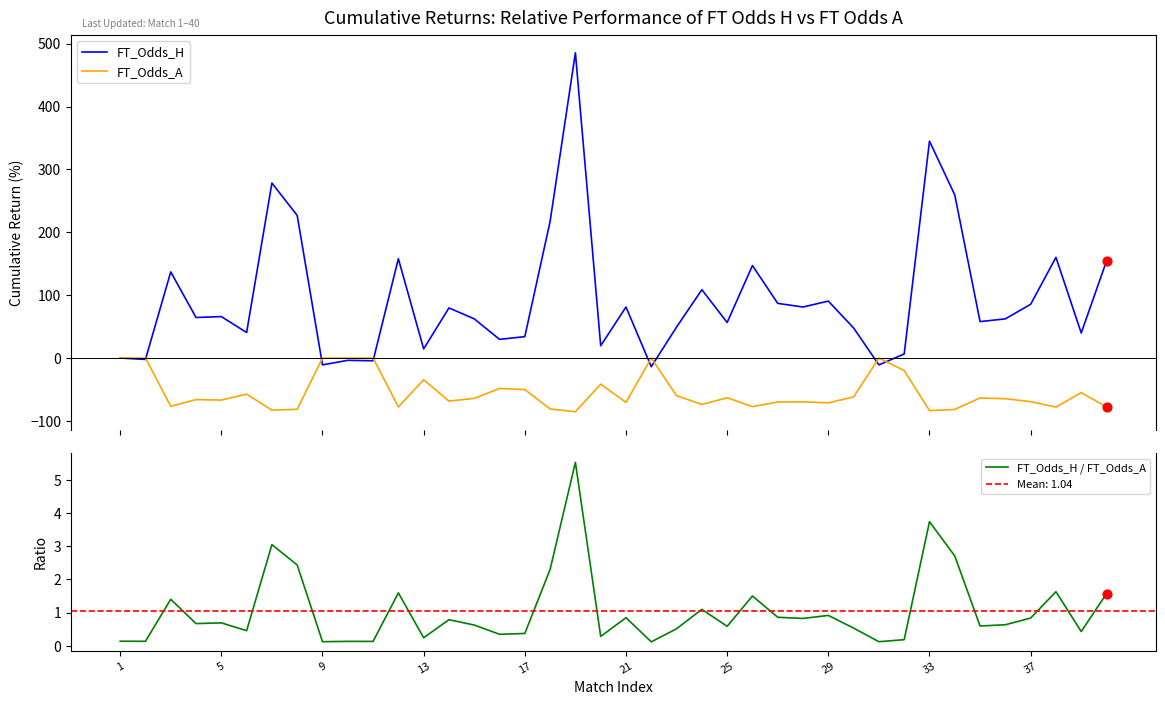

Which series has the largest total across all categories?

FT_Odds_H